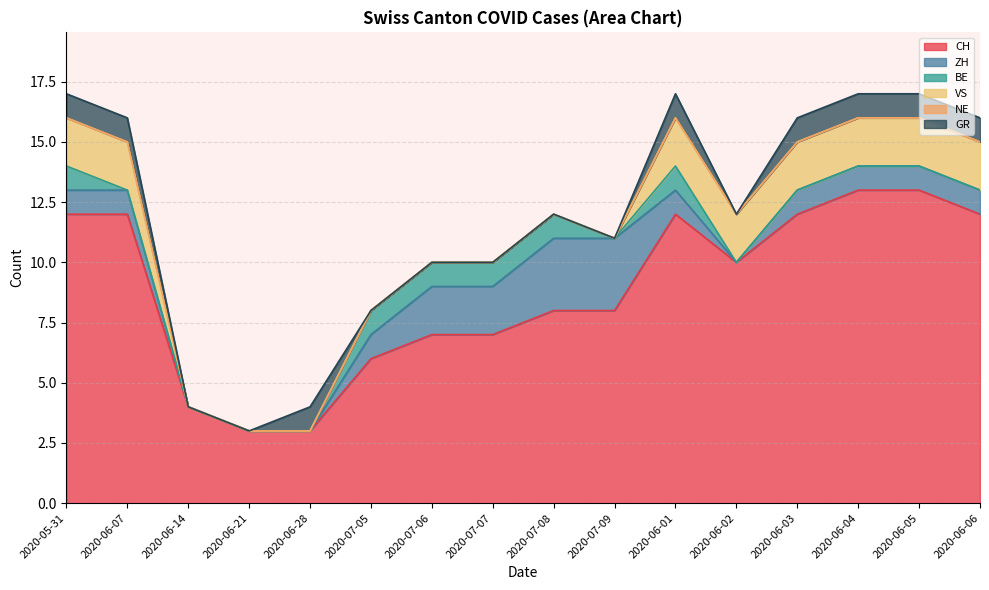

At which category is the sum across all series the highest?

2020-05-31